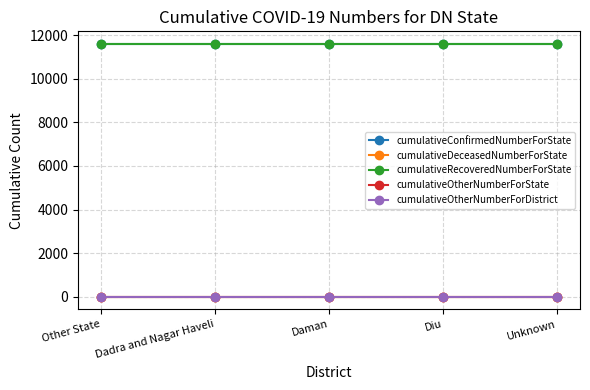

Does the chart have visible grid lines?

Yes